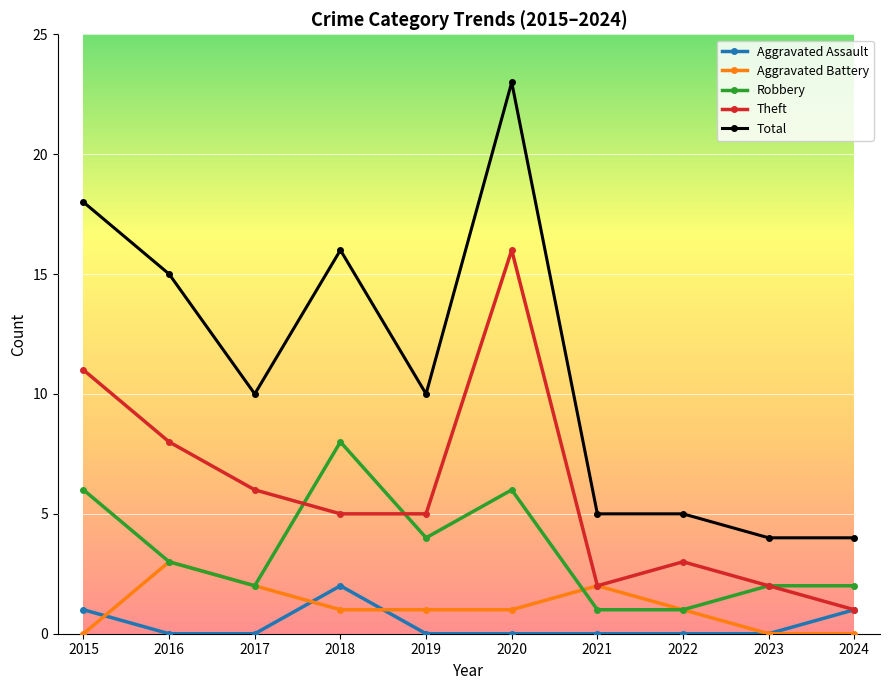

What are all the series names shown in the legend?

Aggravated Assault, Aggravated Battery, Robbery, Theft, Total